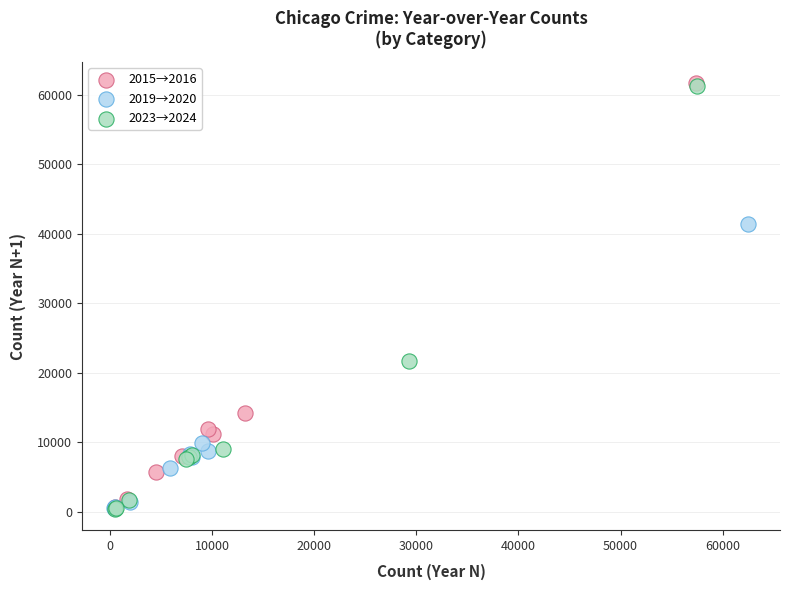

Which series has the largest Y range (max minus min)?

2015→2016